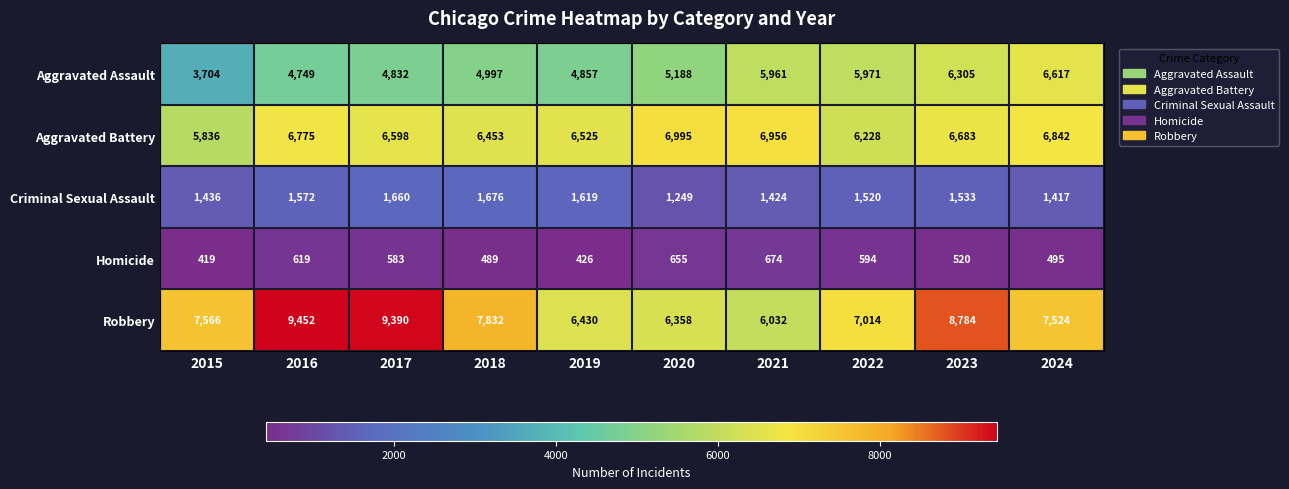

What is the sum of all Aggravated Assault values?

53181